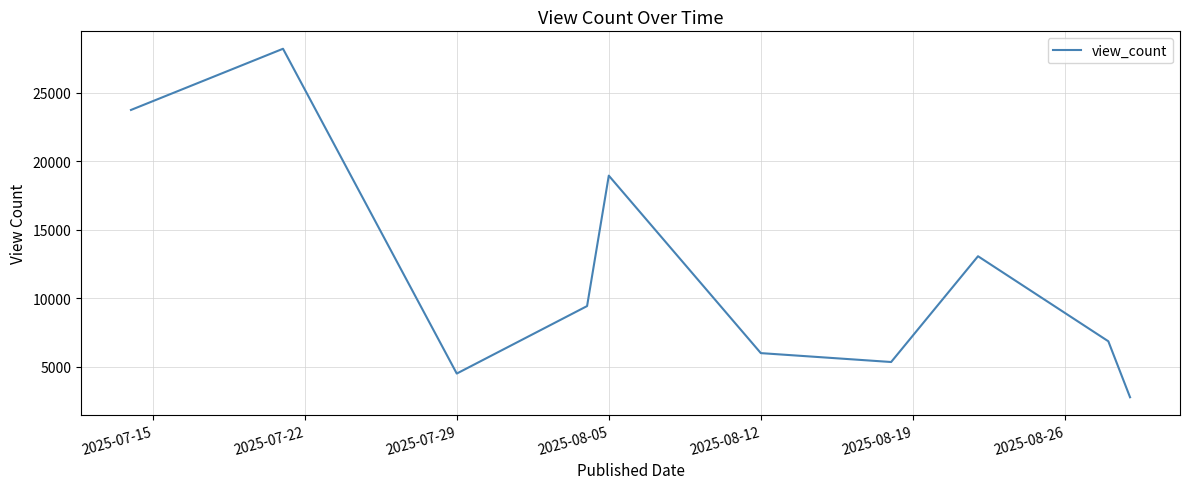

What is the minimum value shown in the chart?

2768